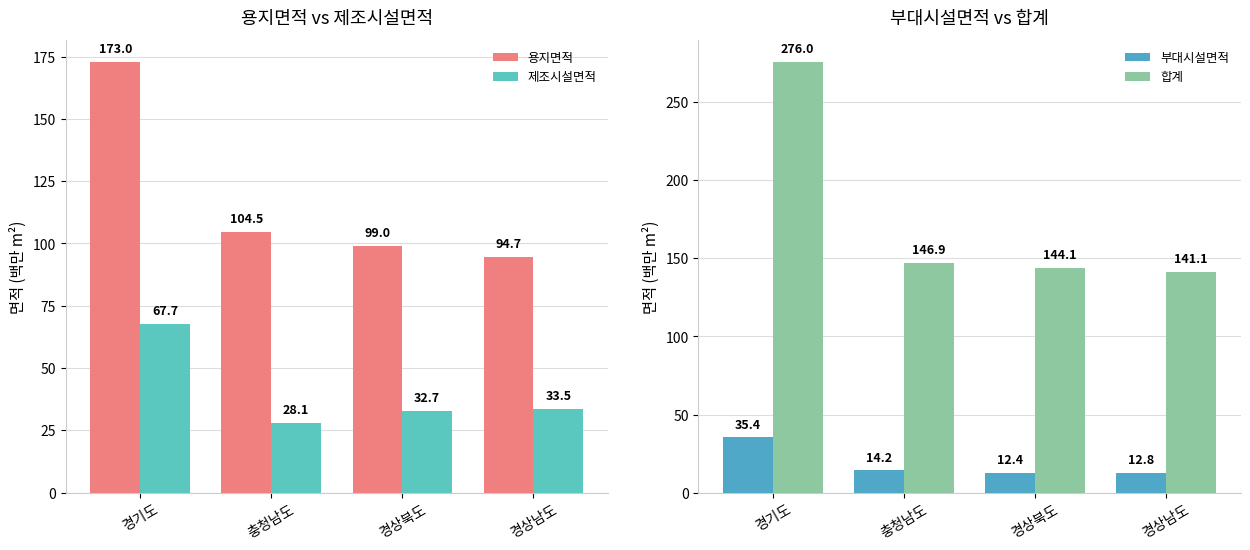

What is the value of the 용지면적 bar at the 2nd from the left?

104.5